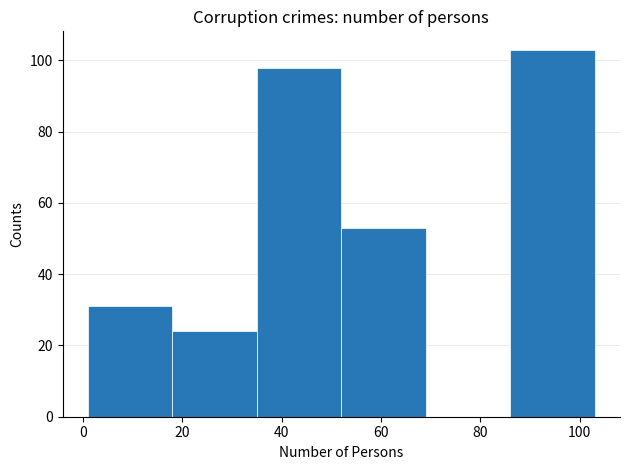

Reading left to right, list every bar in this chart as the range it spans on the x-axis followed by its height. Neither the bar edges nor the heights are printed on the chart, so give them approximately, as read against the axes.

1 to 18: 32
18 to 35: 24
35 to 52: 98
52 to 69: 54
69 to 86: 0
86 to 103: 104